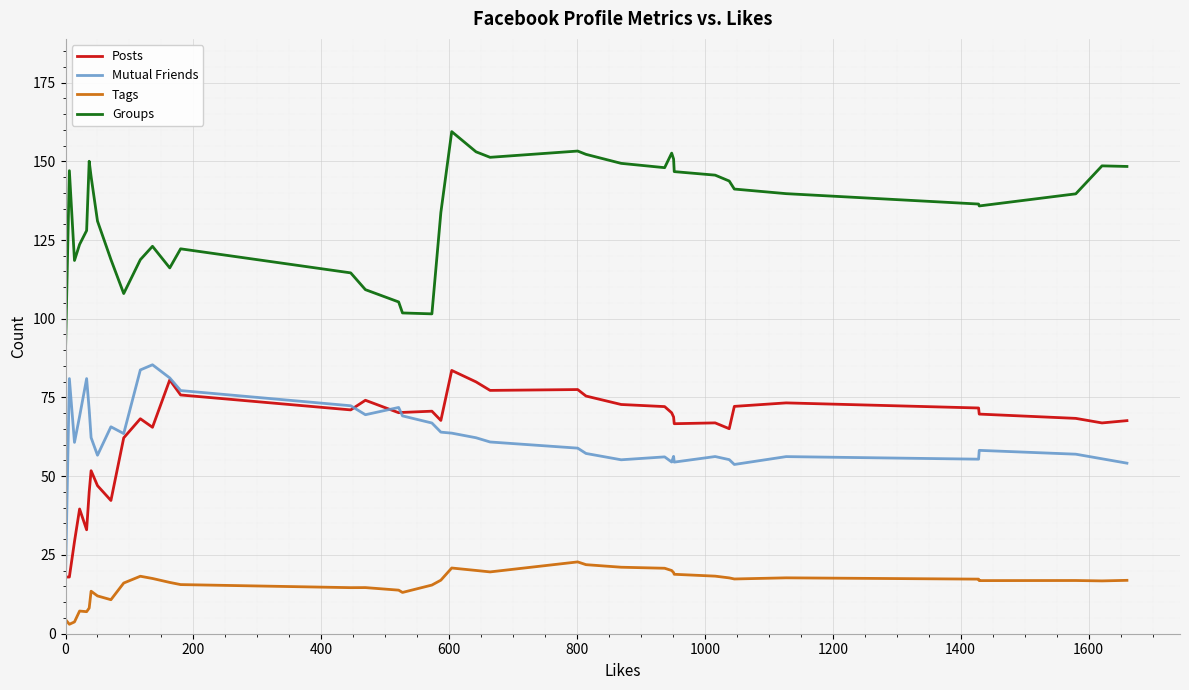

What is the value of the Groups point at the 34th from the left?

141.2